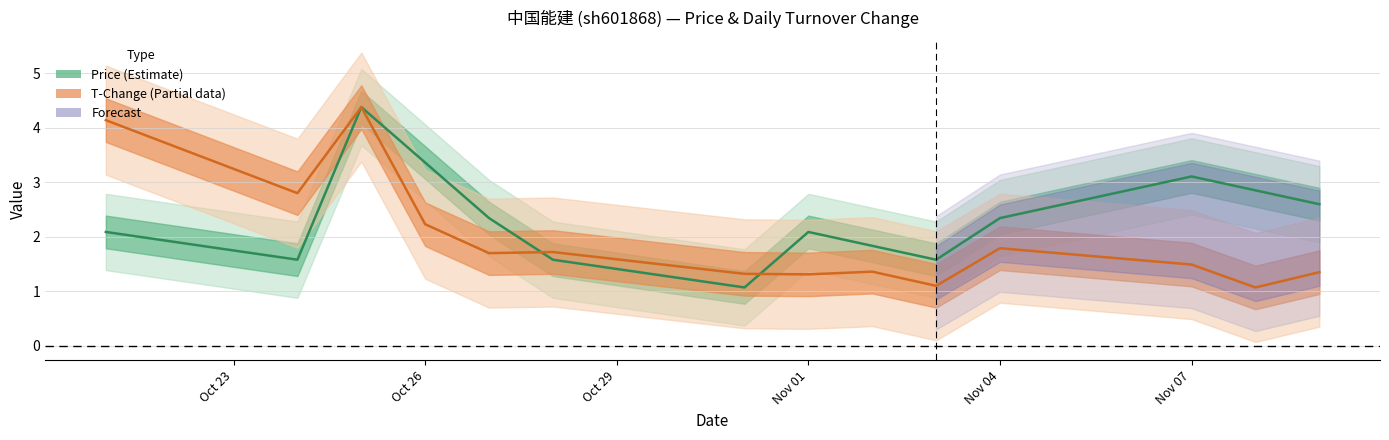

Which series has the largest total across all categories?

Price